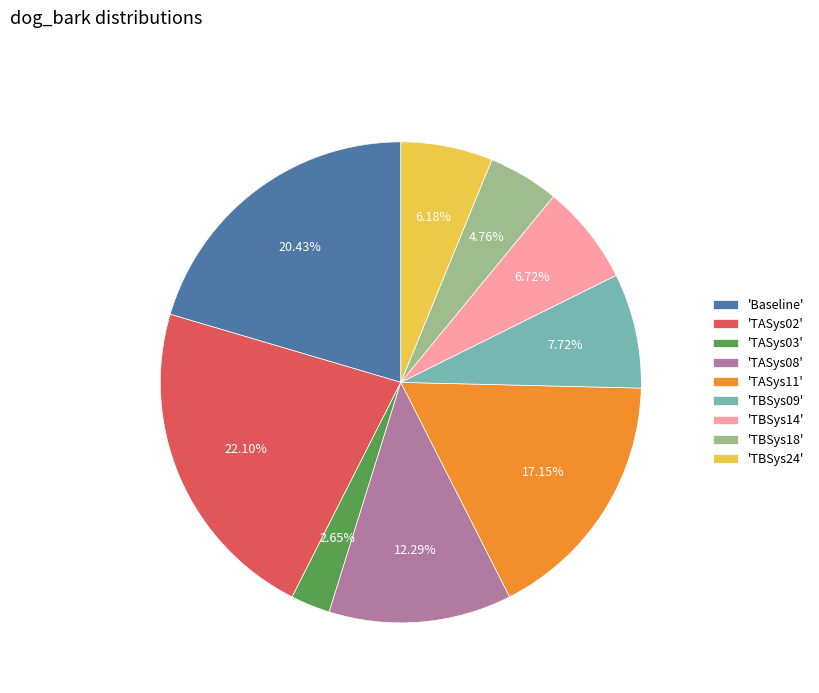

Is 'TBSys24' the majority of the pie?

No